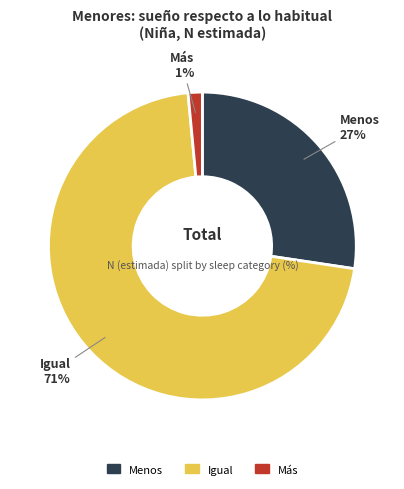

How many segments does this pie chart have?

3